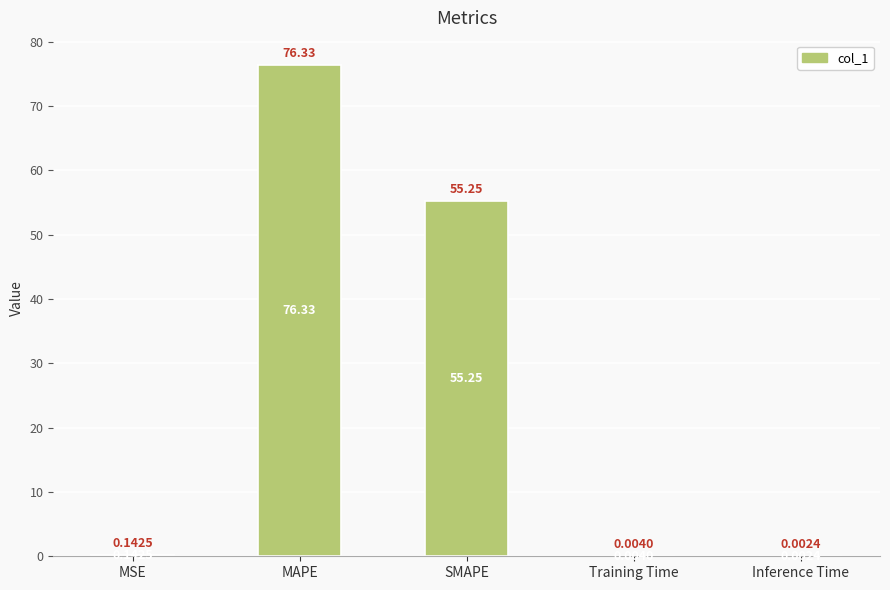

Which has a higher value, MAPE or Inference Time?

MAPE